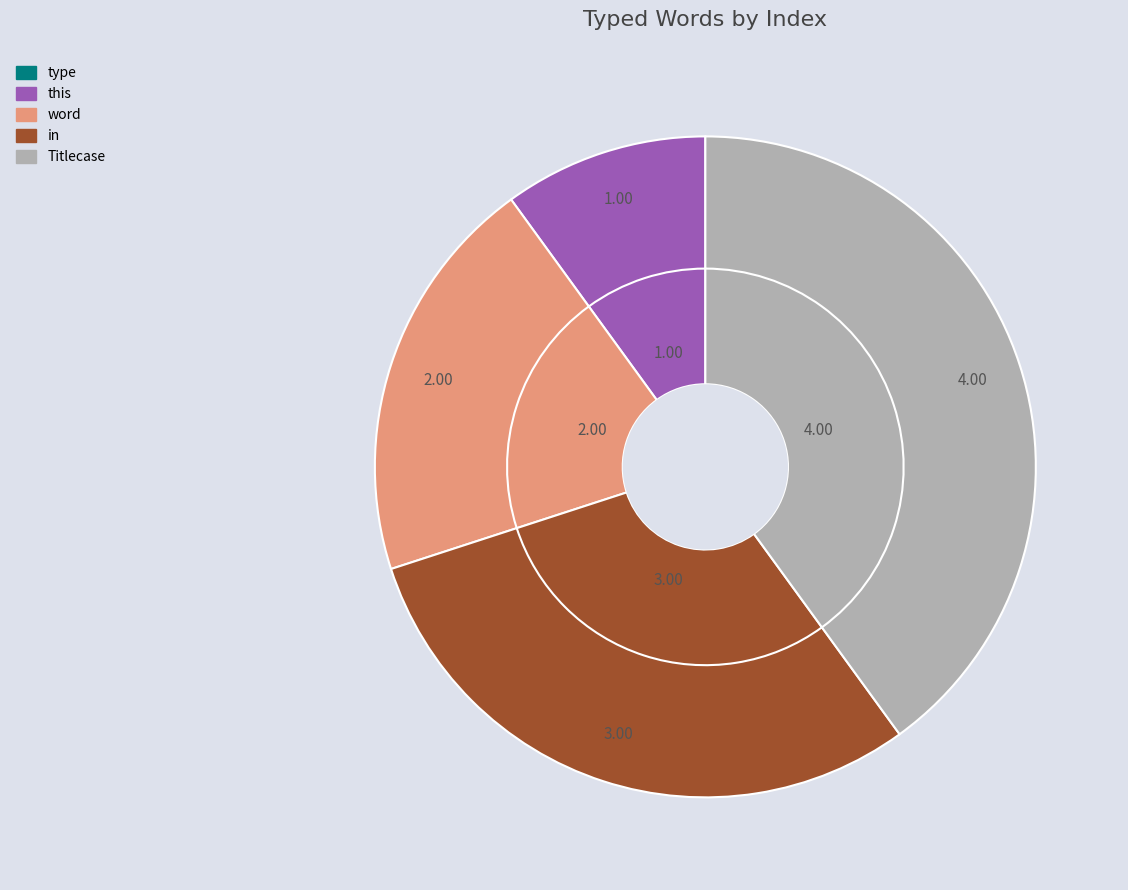

Count the number of slices in the pie.

5